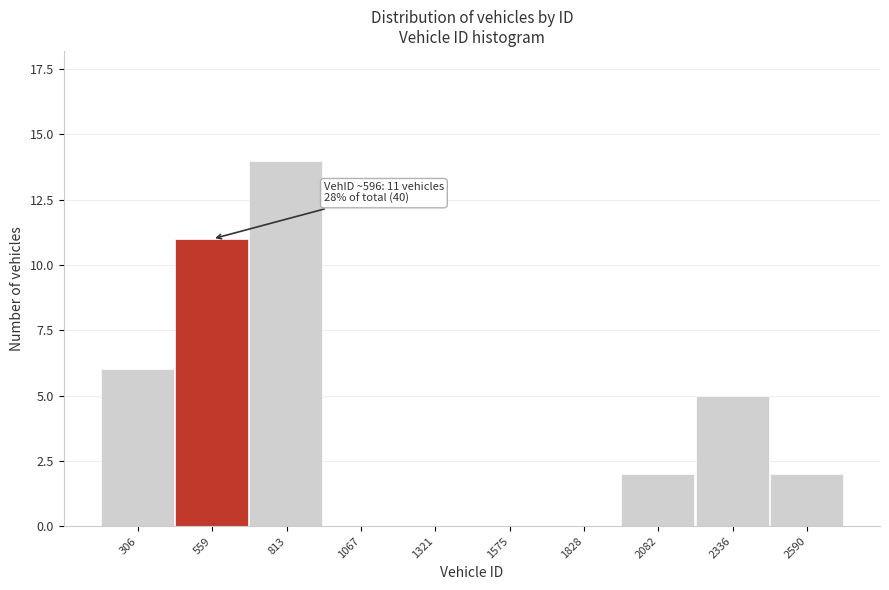

Reading left to right, transcribe all the data shown in this chart.

306=6	559=11	813=14	1067=0	1321=0	1575=0	1828=0	2082=2	2336=5	2590=2